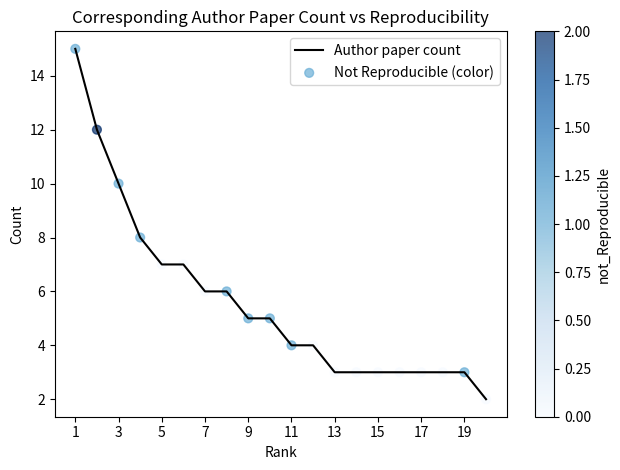

What is the difference between the maximum and minimum values?

13